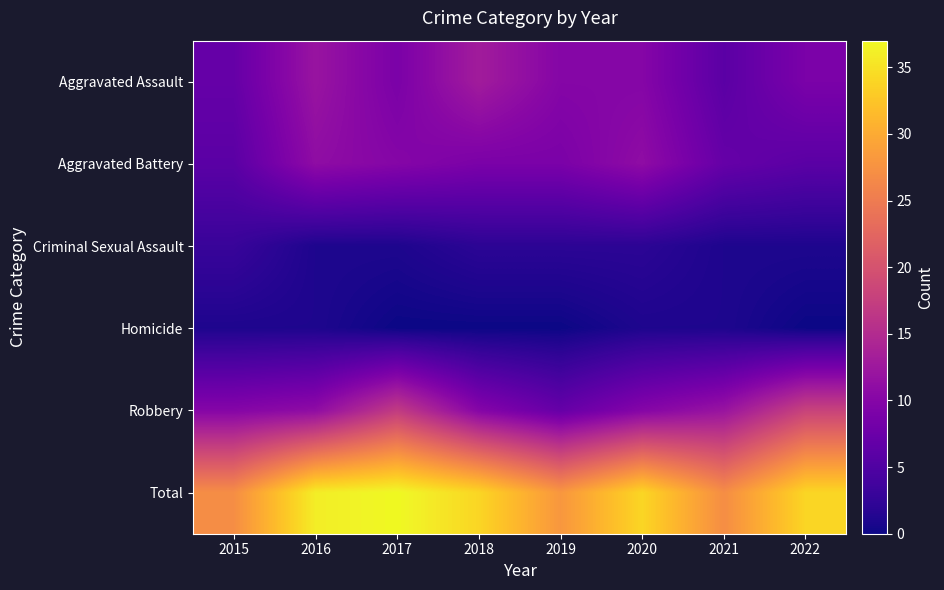

Between 2018 and 2022, which is larger?

2018